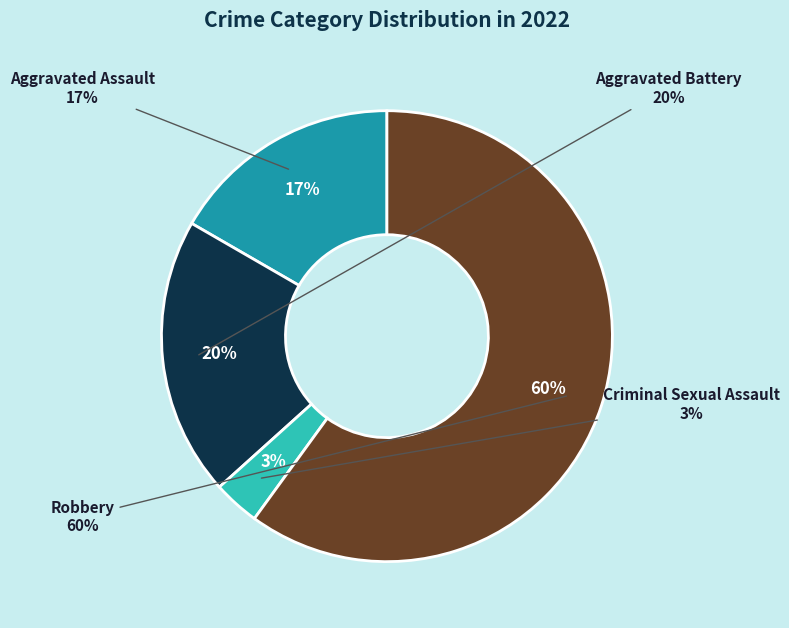

Between Robbery and Aggravated Assault, which is larger?

Robbery